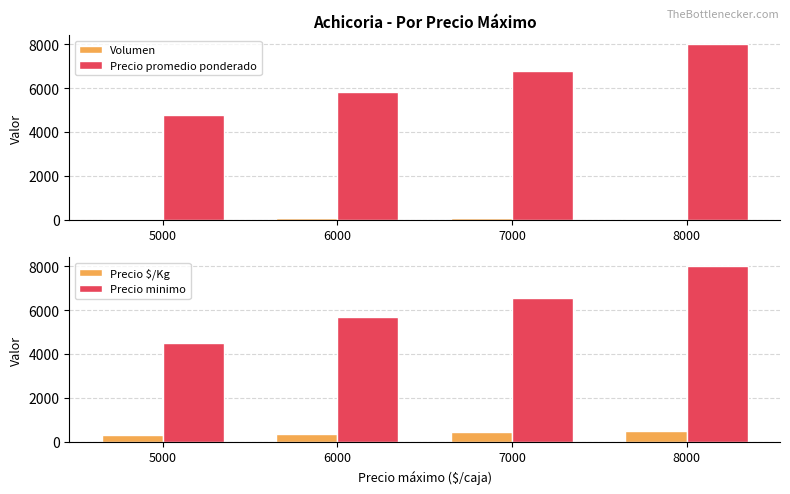

What is the value of the Volumen bar at the 4th from the left?

49.0